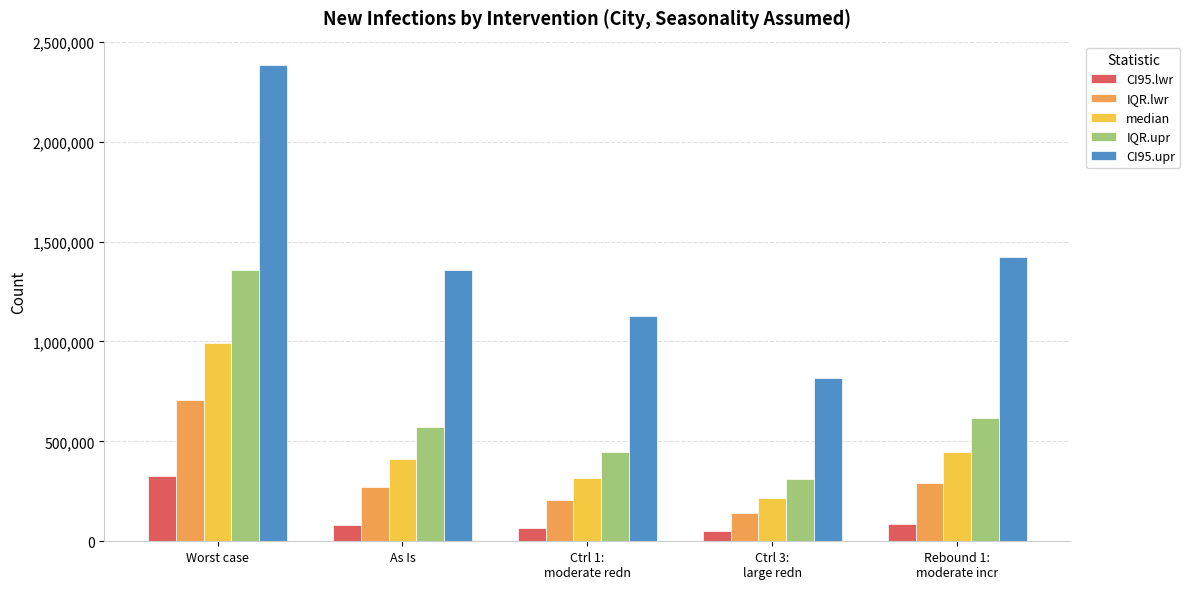

Rank the series at Ctrl 1:
moderate redn from highest to lowest value.

CI95.upr, IQR.upr, median, IQR.lwr, CI95.lwr